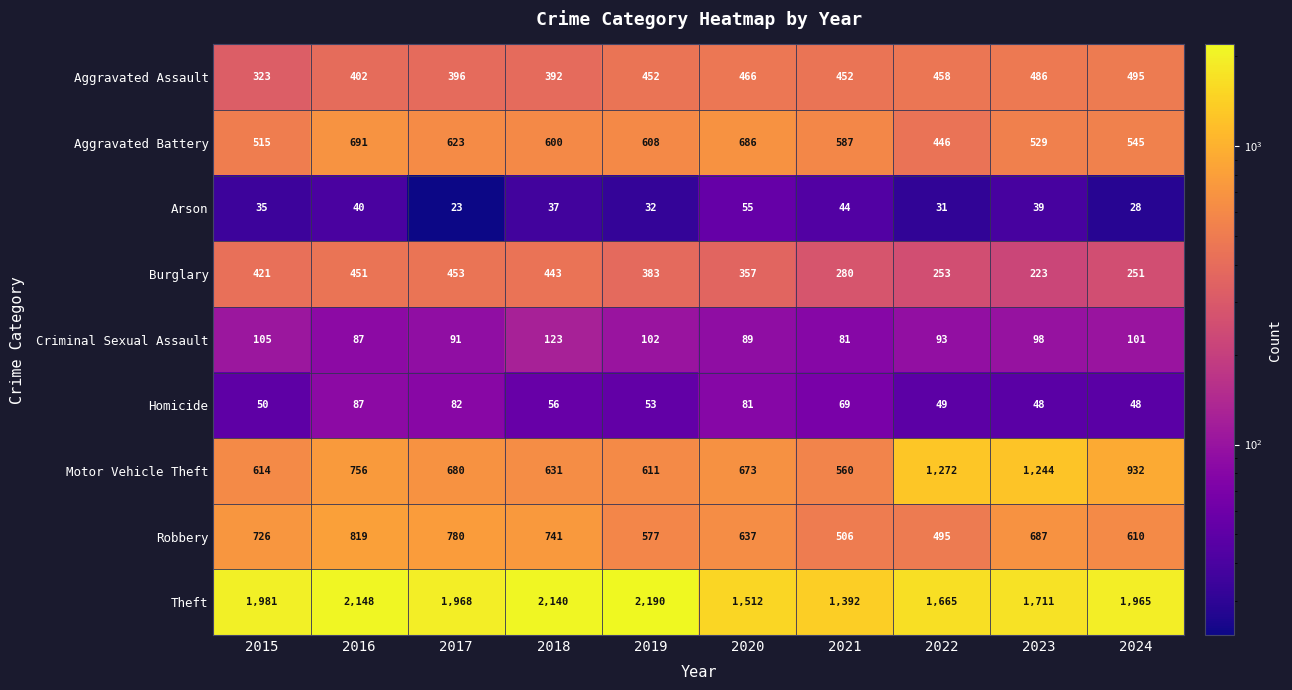

Is it true that Aggravated Battery equals 529 at 2023?

True